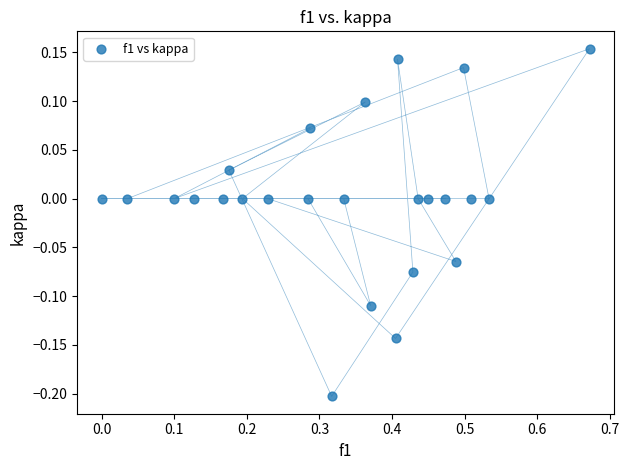

What is the range of X values (max minus min)?

0.7